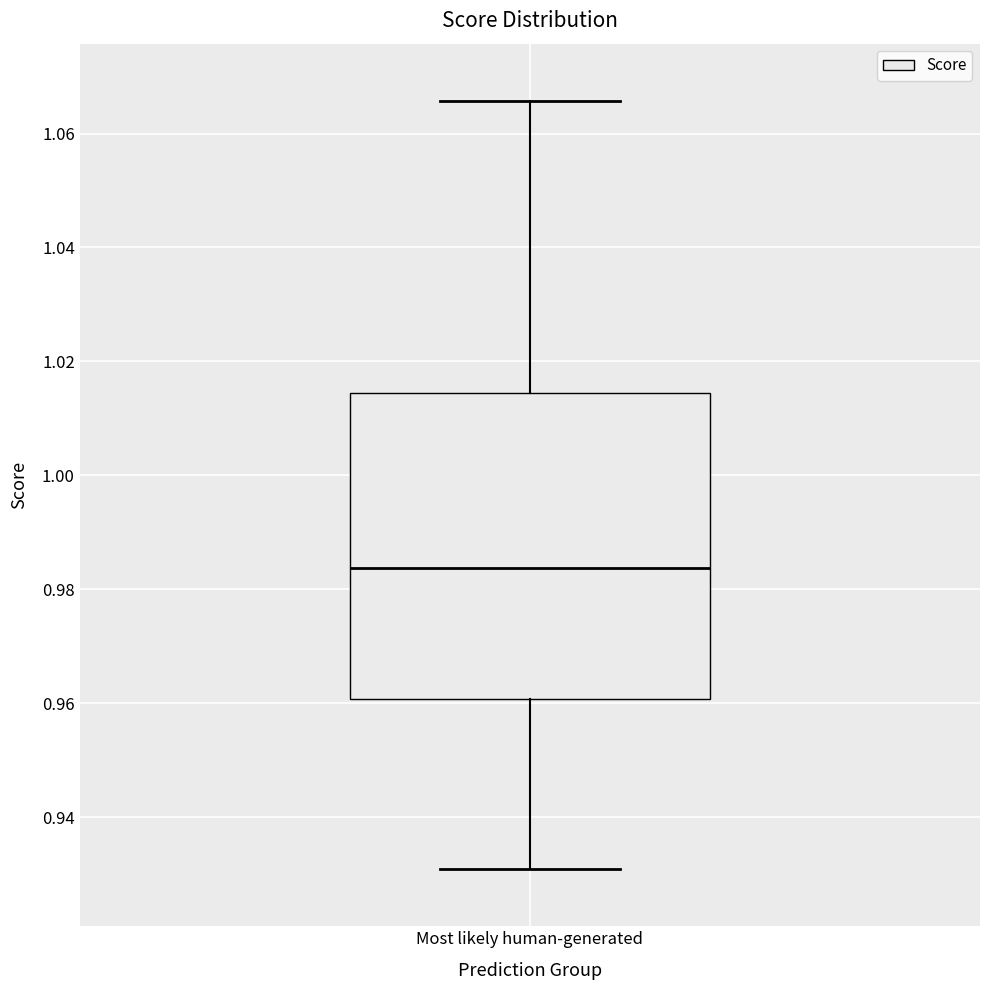

Transcribe this box plot: give where the median line is, the range the box spans, and where the two whiskers end, as read against the y-axis. The values are not printed on the chart, so give them approximately, as read against the axis.

median 0.984, box 0.960 to 1.014, whiskers 0.930 to 1.066